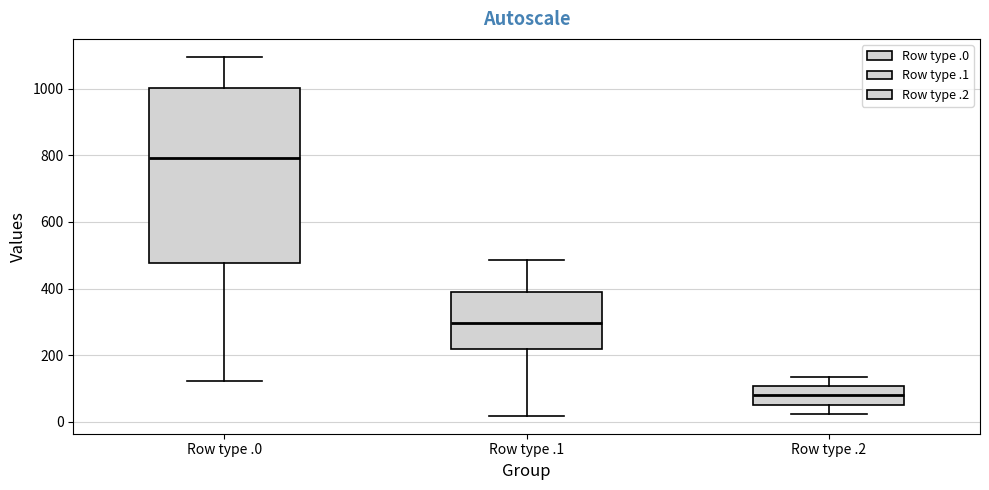

Reading left to right, transcribe this box plot: for each box, give where its median line is, the range the box spans, and where its two whiskers end, as read against the y-axis. The values are not printed on the chart, so give them approximately, as read against the axis.

Row type .0: median 800, box 480 to 1000, whiskers 120 to 1100
Row type .1: median 300, box 220 to 380, whiskers 20 to 480
Row type .2: median 80, box 60 to 100, whiskers 20 to 140